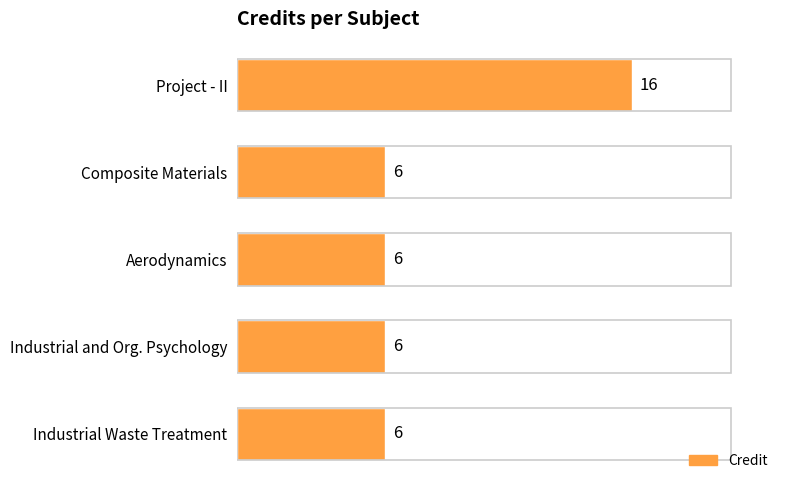

Approximately how many times larger is the value at Aerodynamics compared to Composite Materials?

1.0